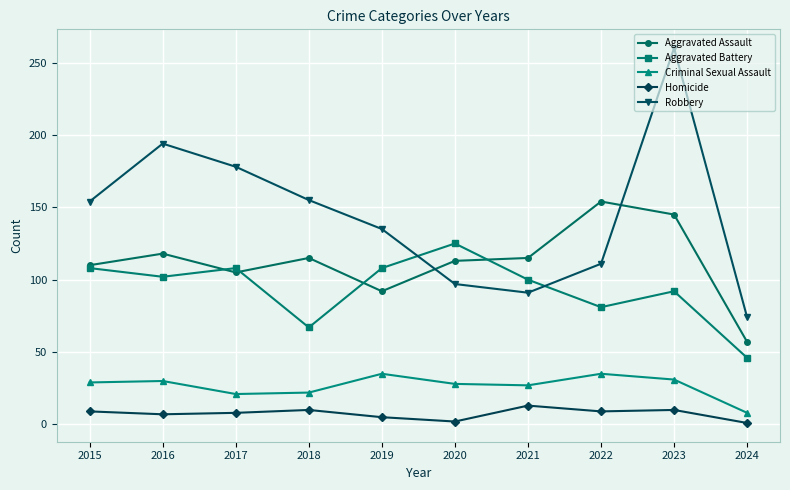

Count the number of categories in the chart.

10